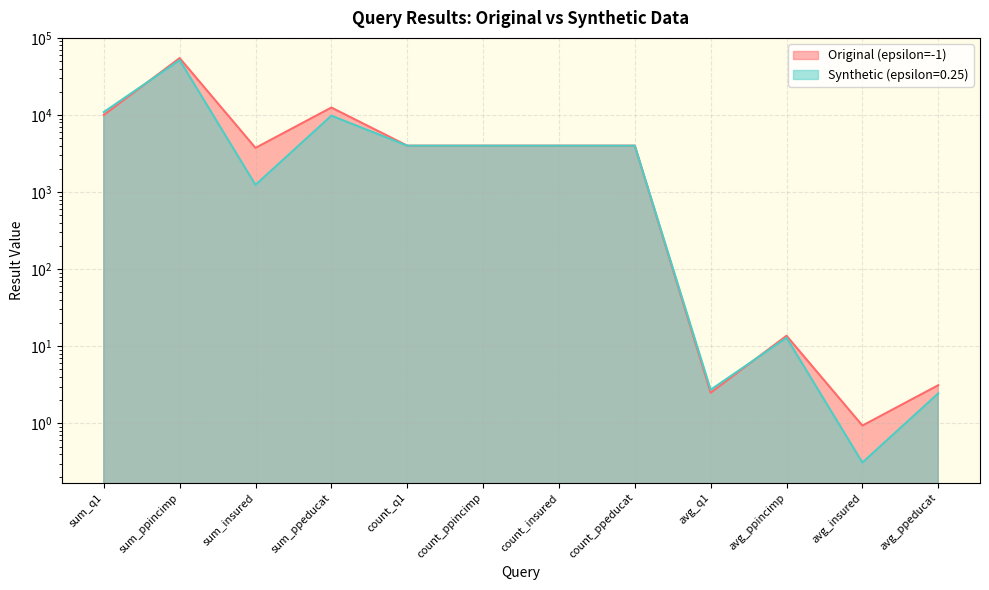

Which category has the lowest value across all series?

avg_insured